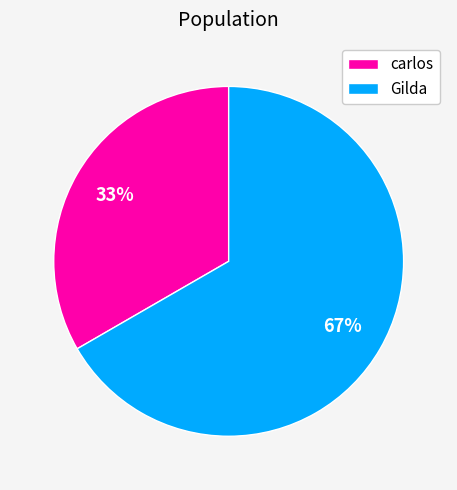

Which has a higher value, carlos or Gilda?

Gilda